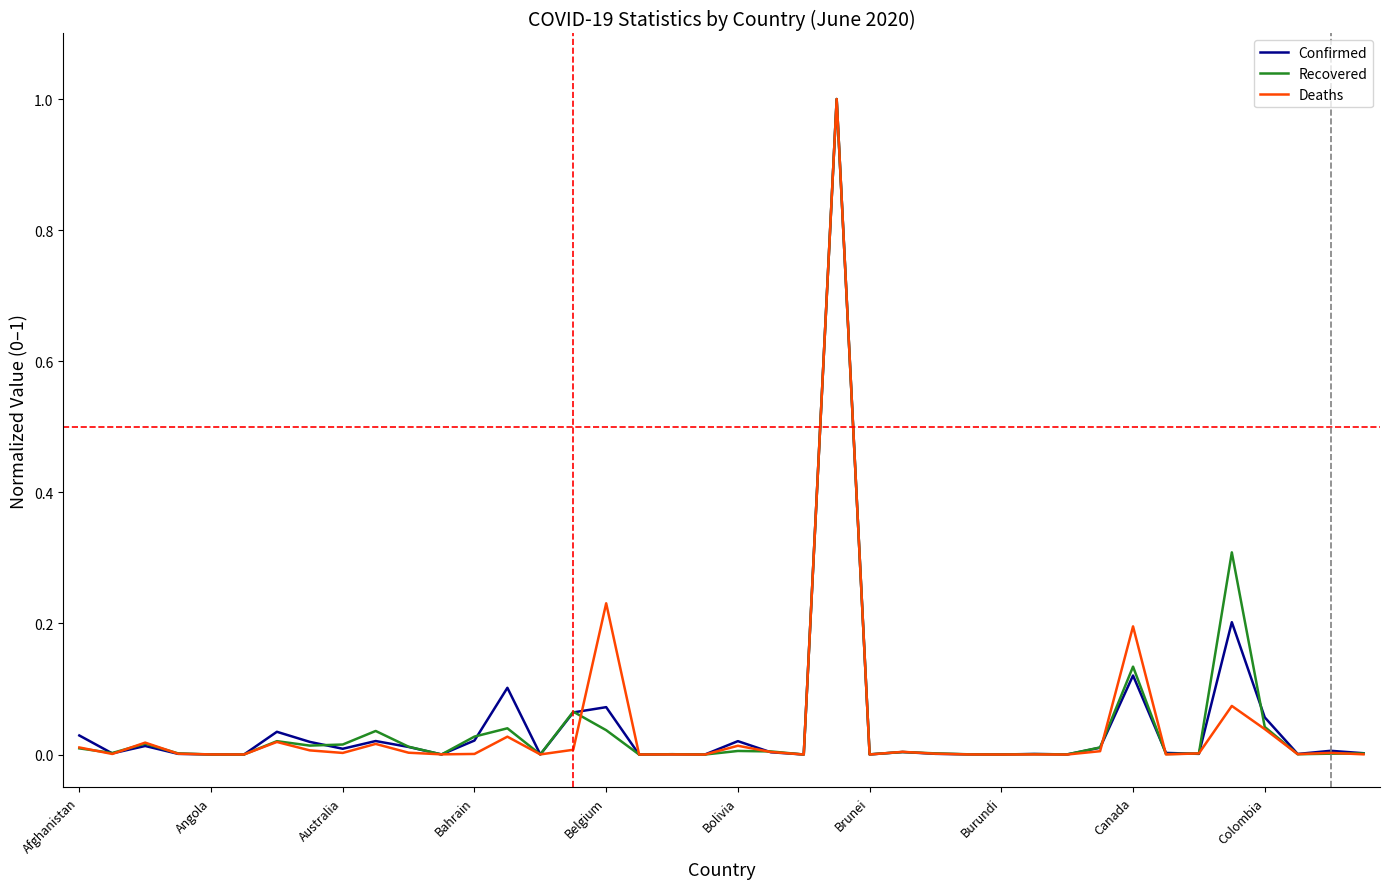

What is the highest value of the Deaths series?

1.0